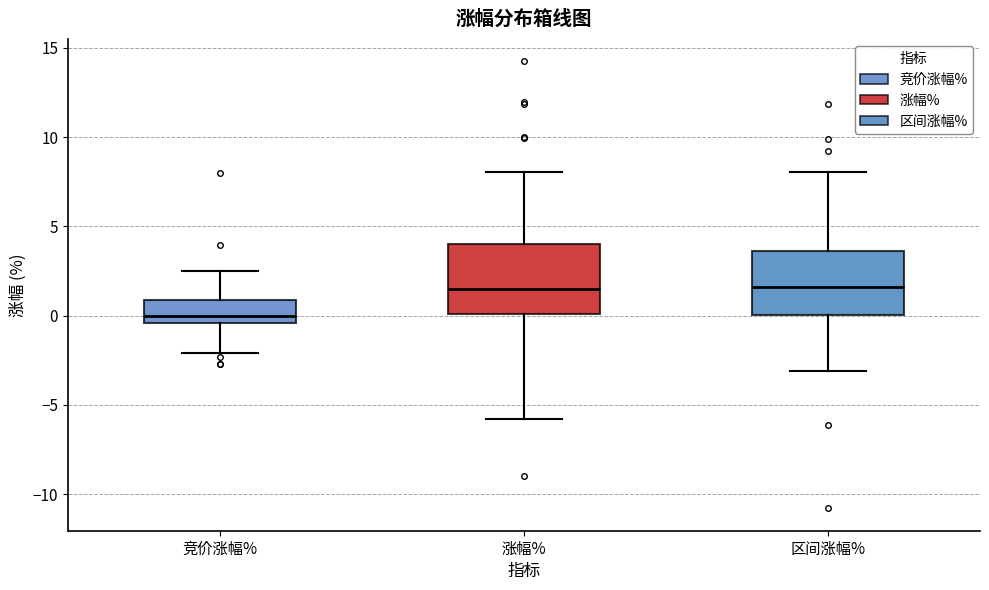

Where does the lower whisker of the box for 竞价涨幅% end on the y-axis? The values are not printed on the chart, so give them approximately, as read against the axis.

-2.0